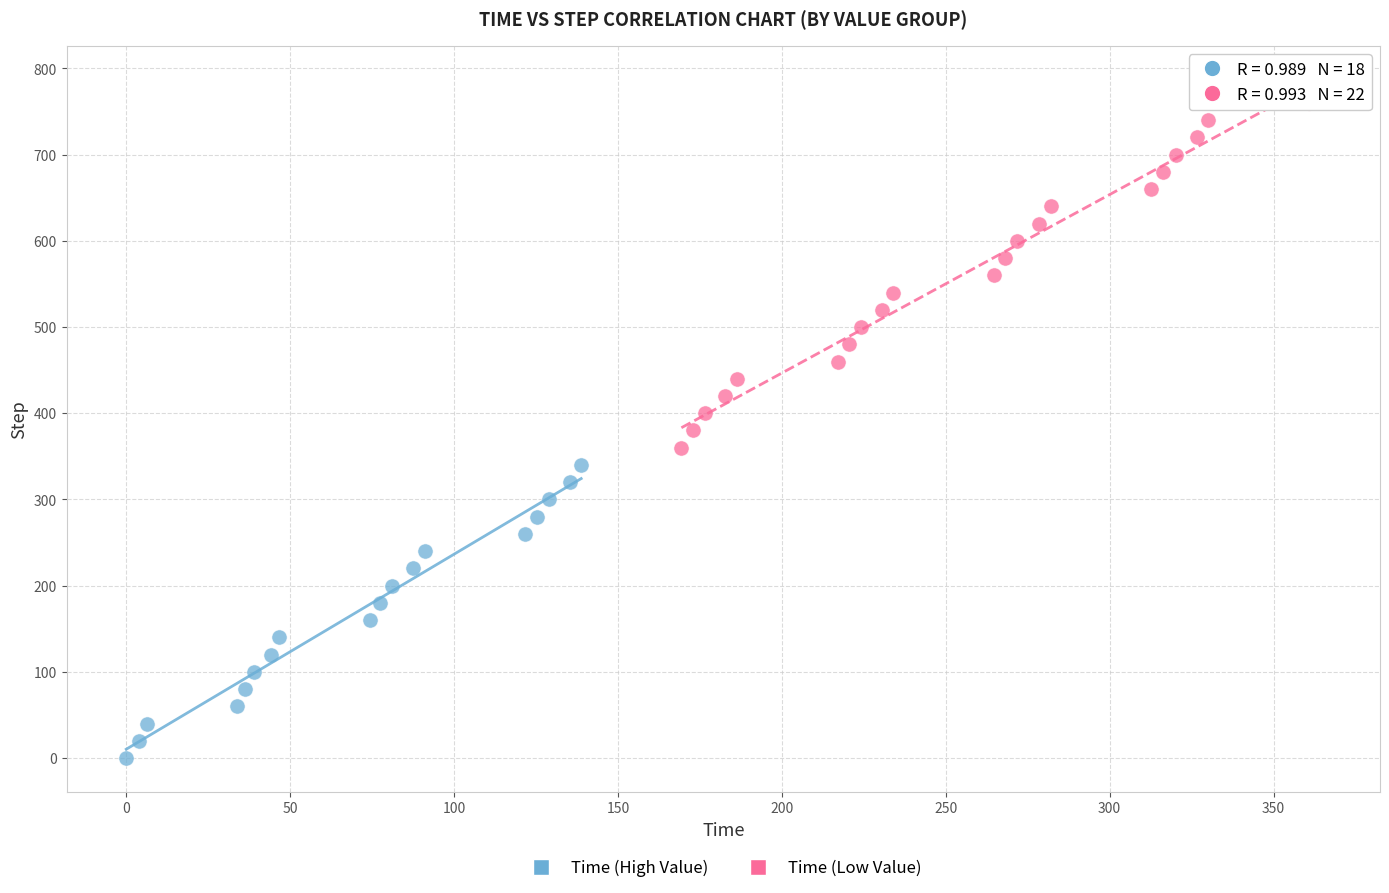

Which series contains the lowest Y value?

Time (High Value)